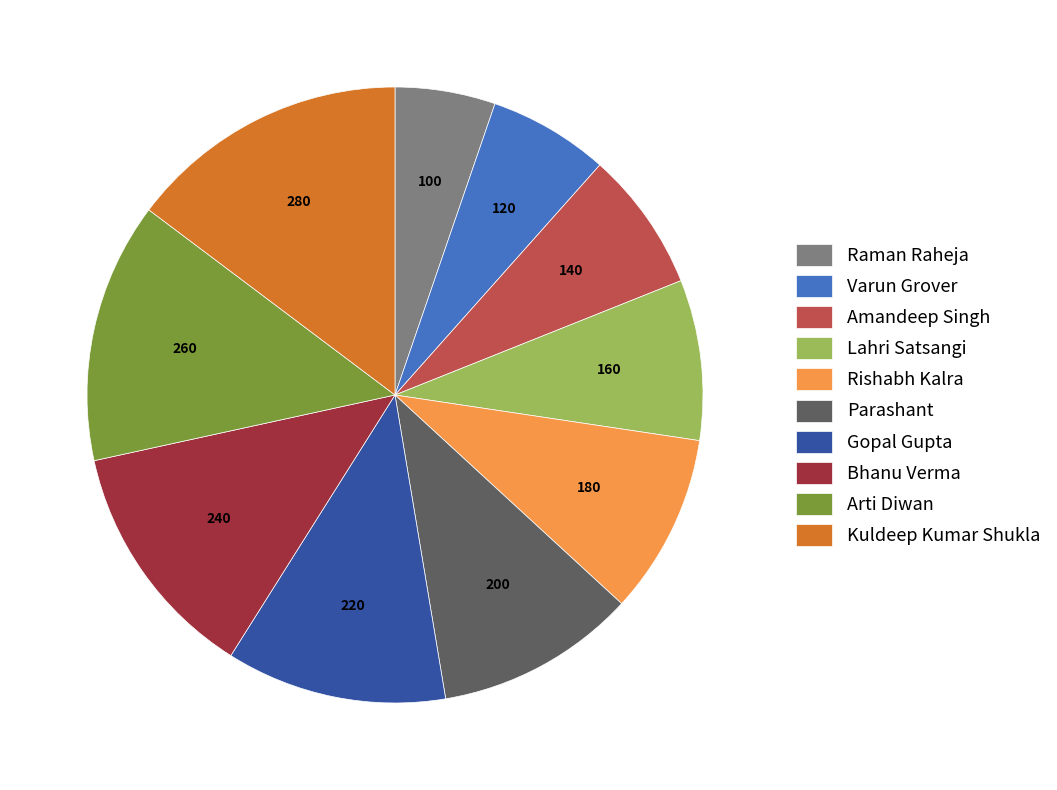

Does Kuldeep Kumar Shukla represent more than half of the total?

No